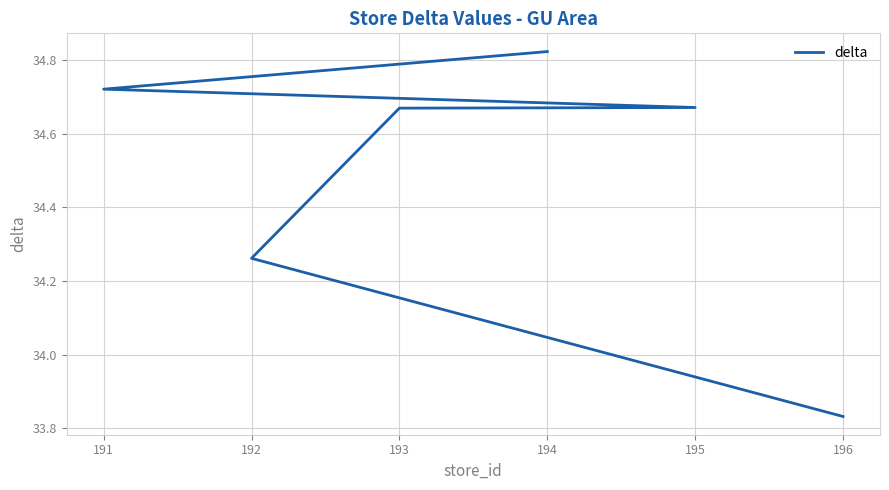

What is the sum of the values at 192 and 196?

68.1